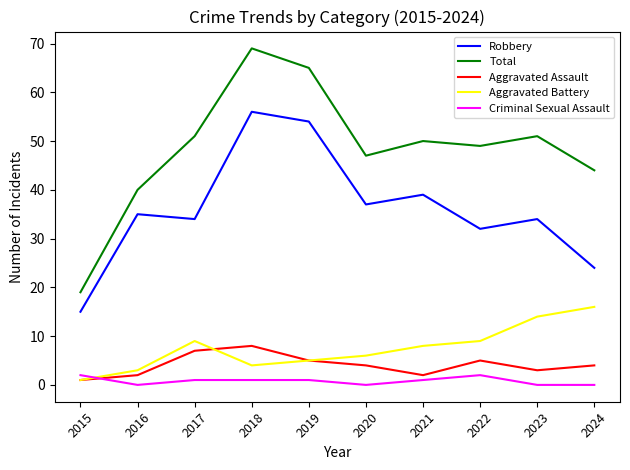

In Aggravated Assault, how many points are lower than both neighbors (excluding endpoints)?

2